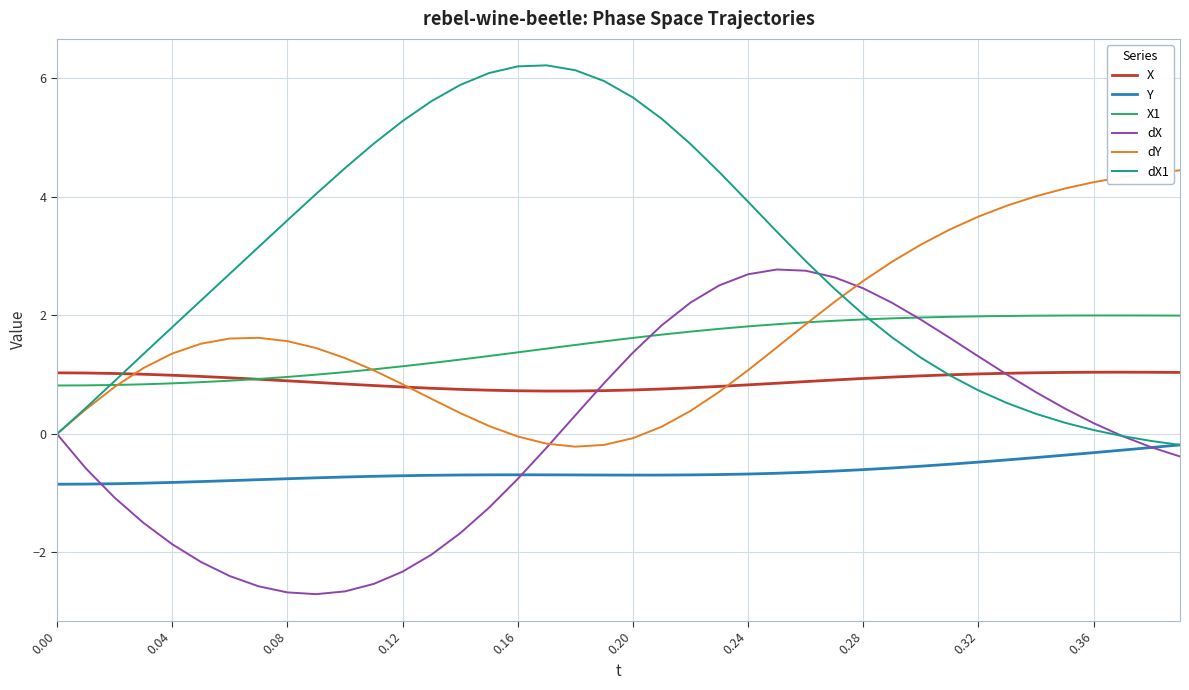

List the series in order of their peak value, lowest first.

Y, X, X1, dX, dY, dX1